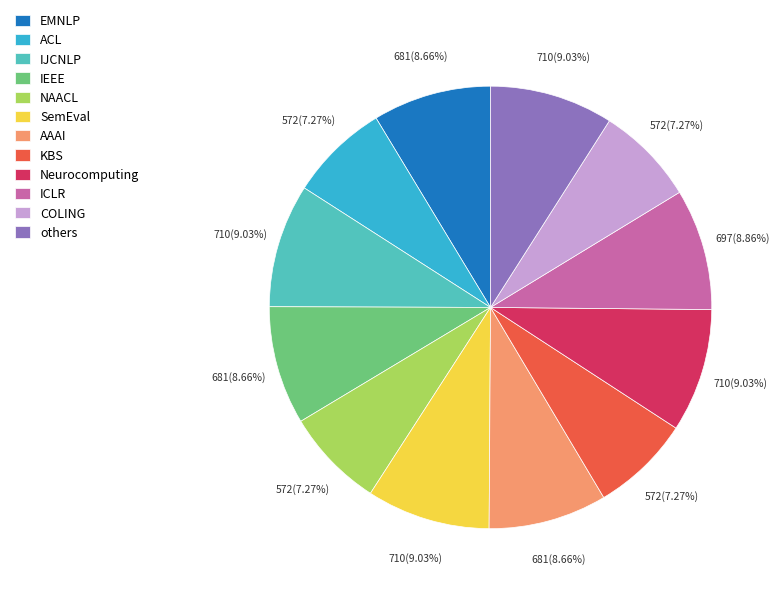

Is there any slice that represents more than half of the pie?

No